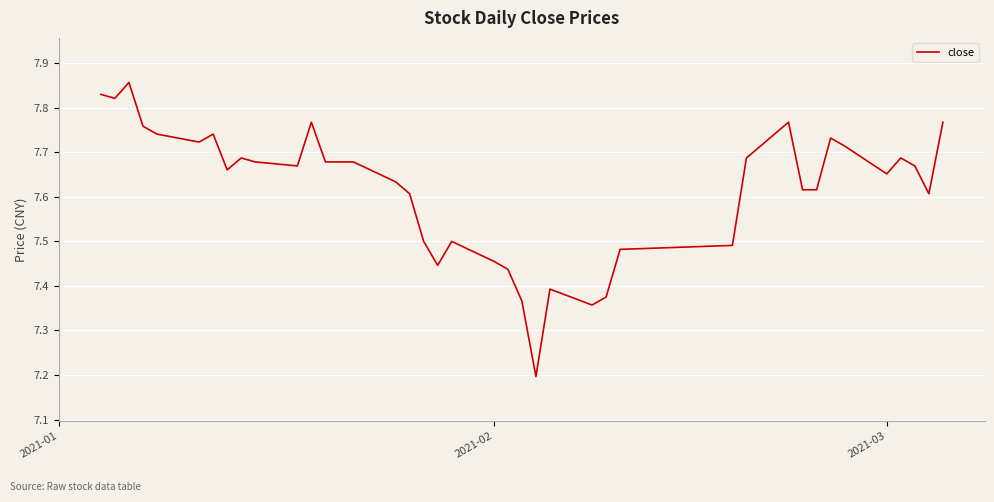

What is the smallest value displayed?

7.2